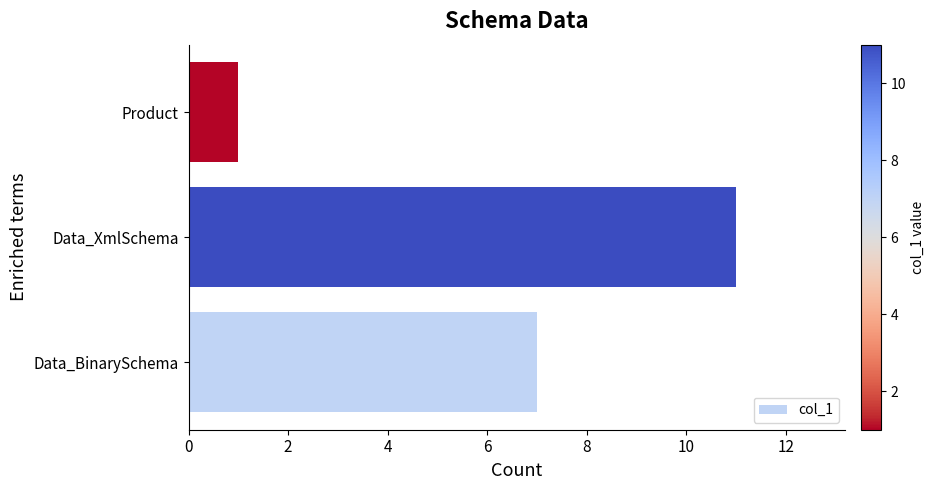

Is it true that the value at Product is 1?

True